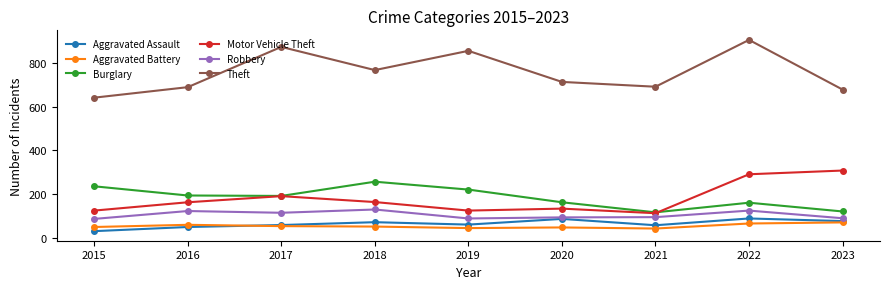

At how many categories does at least one series exceed 364?

9